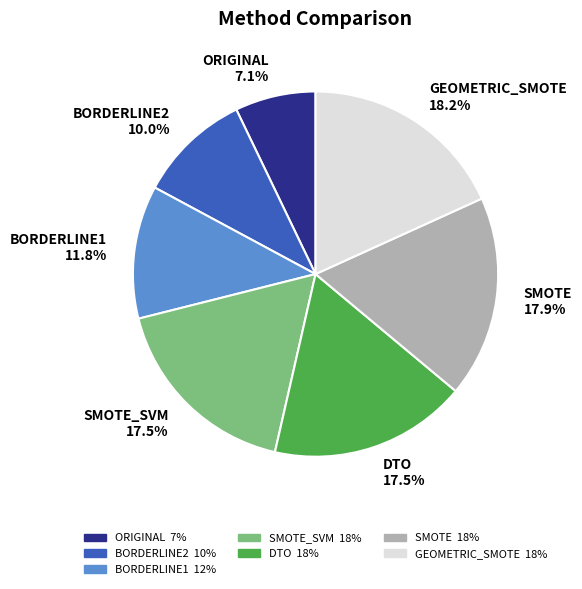

True or false: DTO accounts for 11% of the total.

False